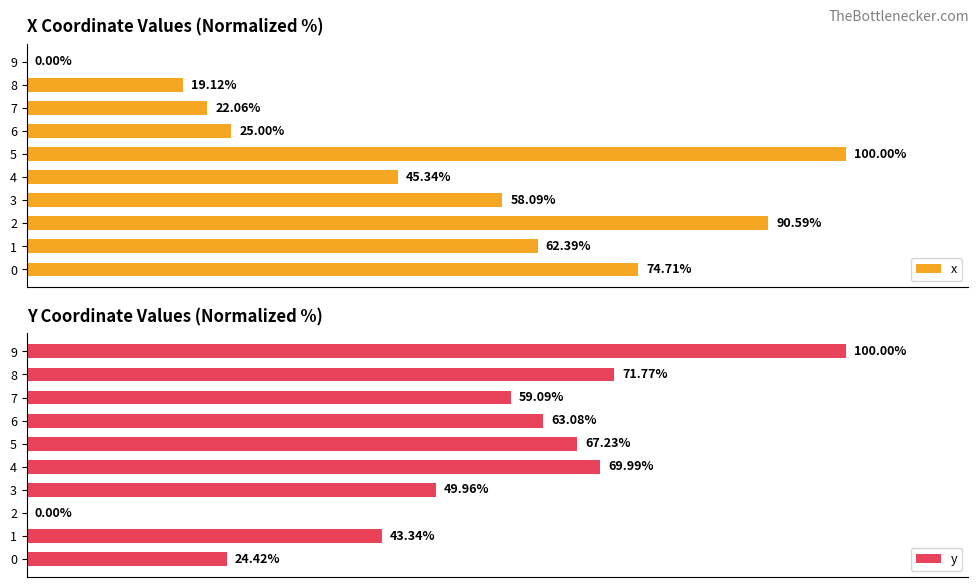

Does the chart contain any negative values?

No